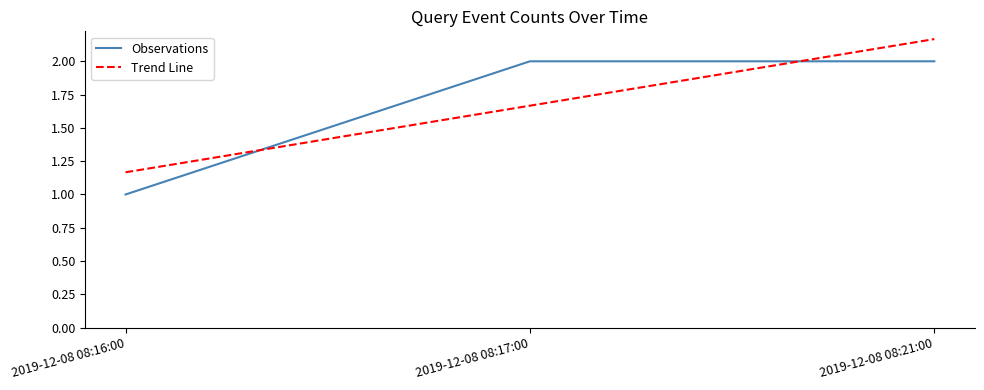

What position from the right is 2019-12-08 08:21:00?

1